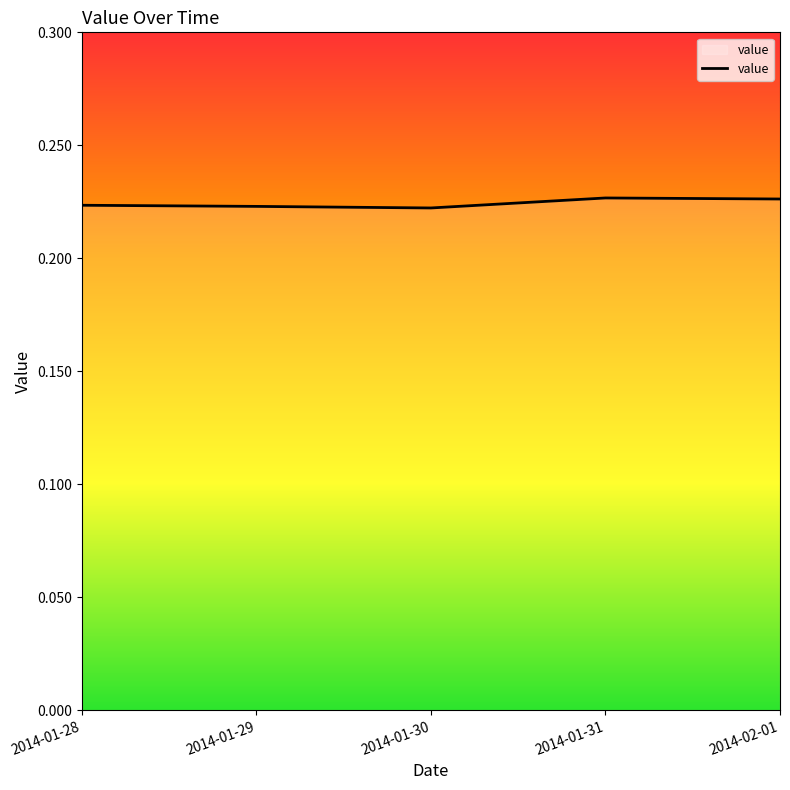

Is it true that the value at 2014-02-01 is 0.3?

False